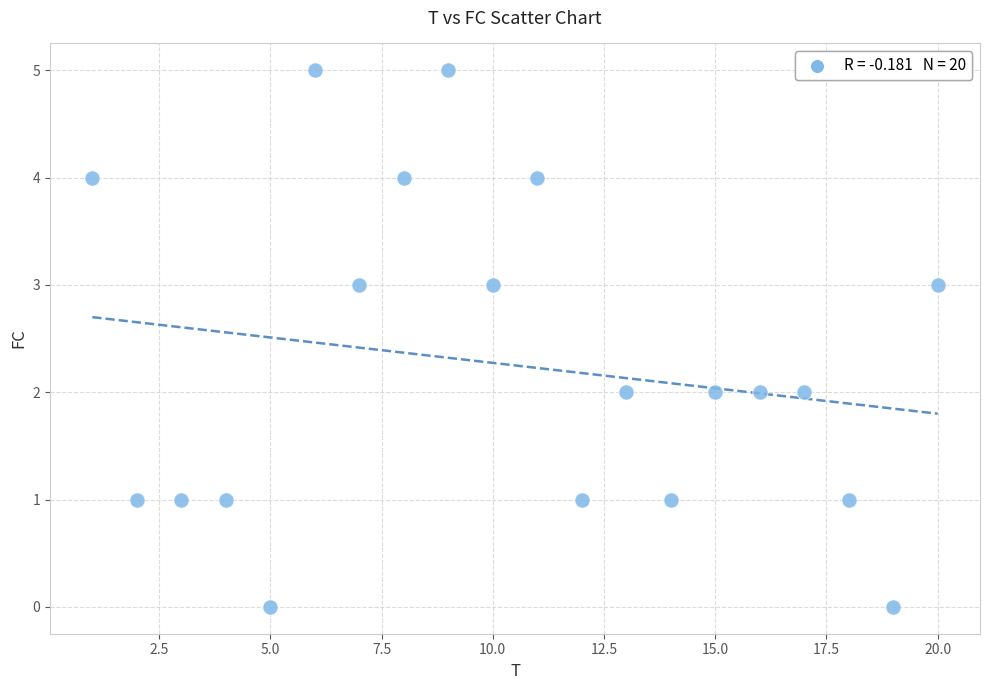

What is the range of X values (max minus min)?

19